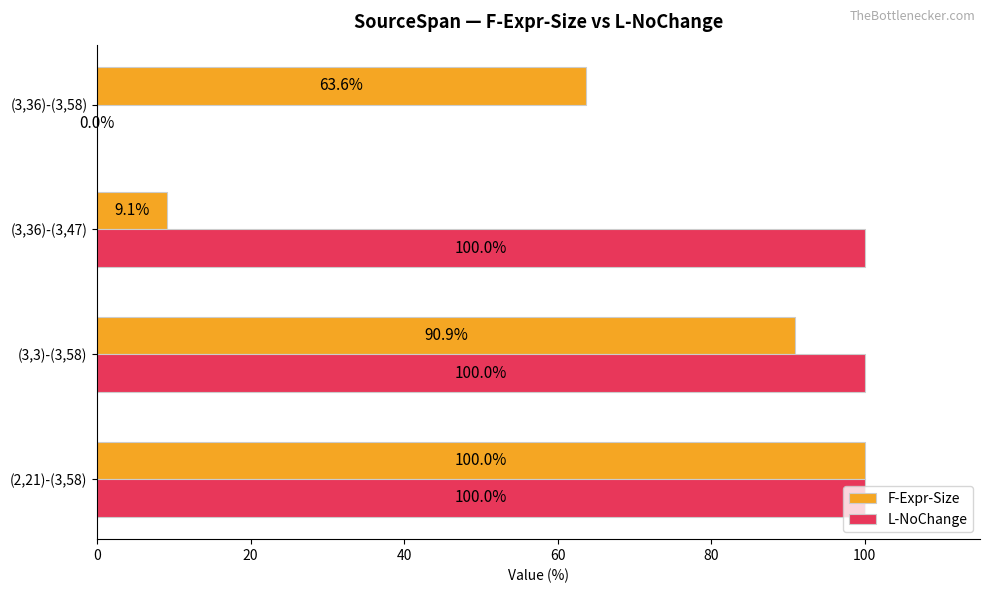

Which series changed the most between (3,3)-(3,58) and (3,36)-(3,58)?

L-NoChange